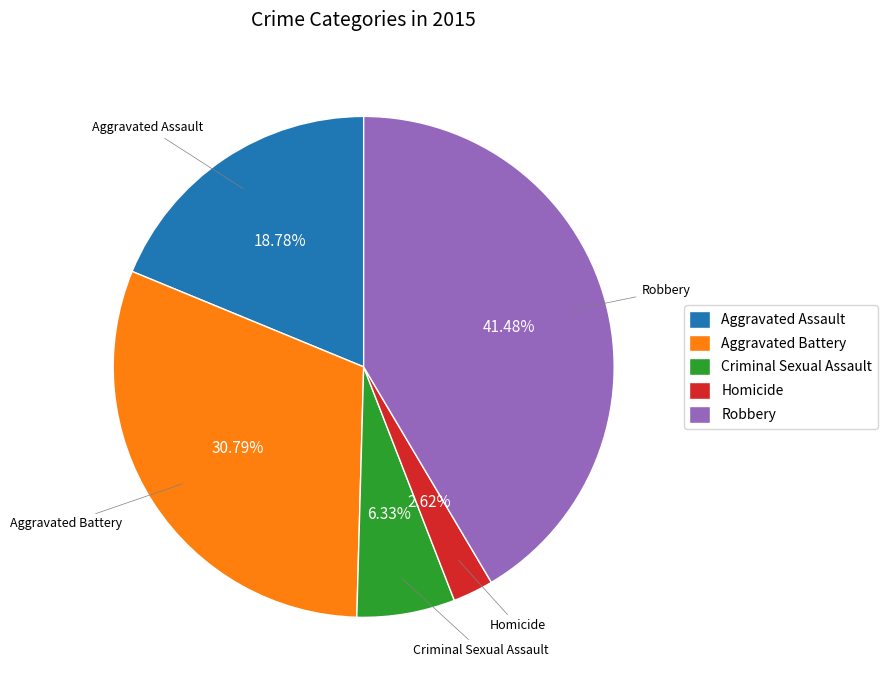

Rank the categories by value from lowest to highest.

Homicide, Criminal Sexual Assault, Aggravated Assault, Aggravated Battery, Robbery